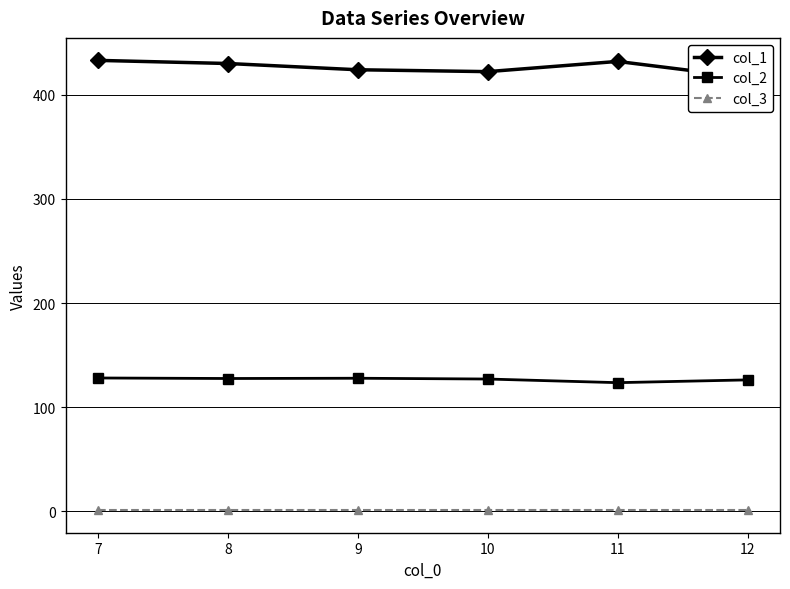

Is the value of col_2 at 7 greater than the value of col_3 at 8?

Yes